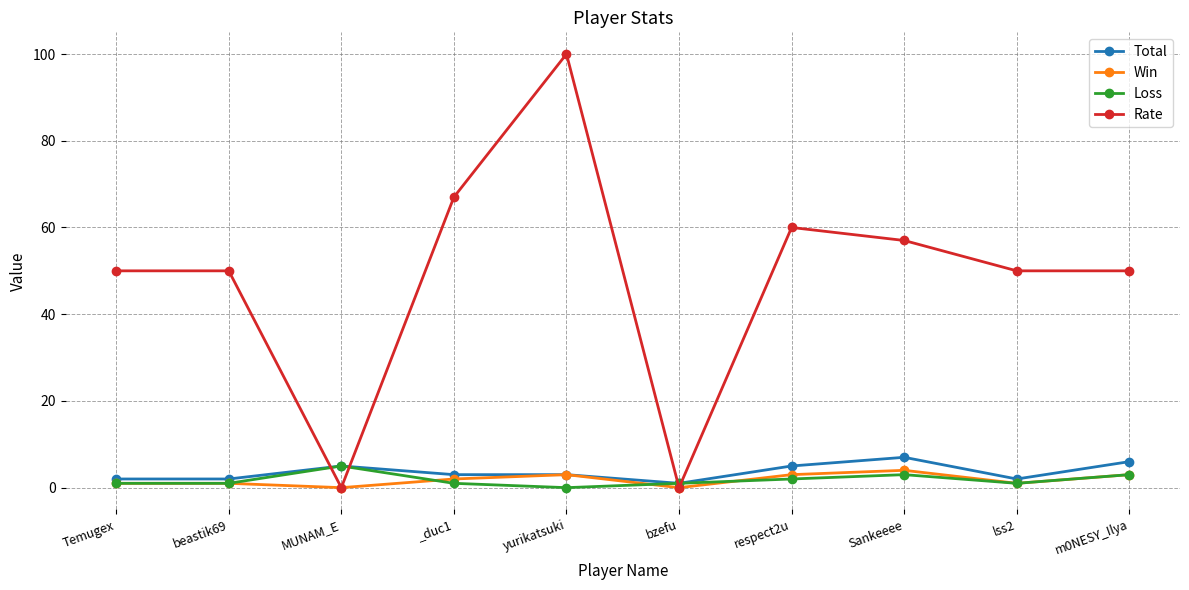

What is the value of the Loss point at the 1st from the left?

1